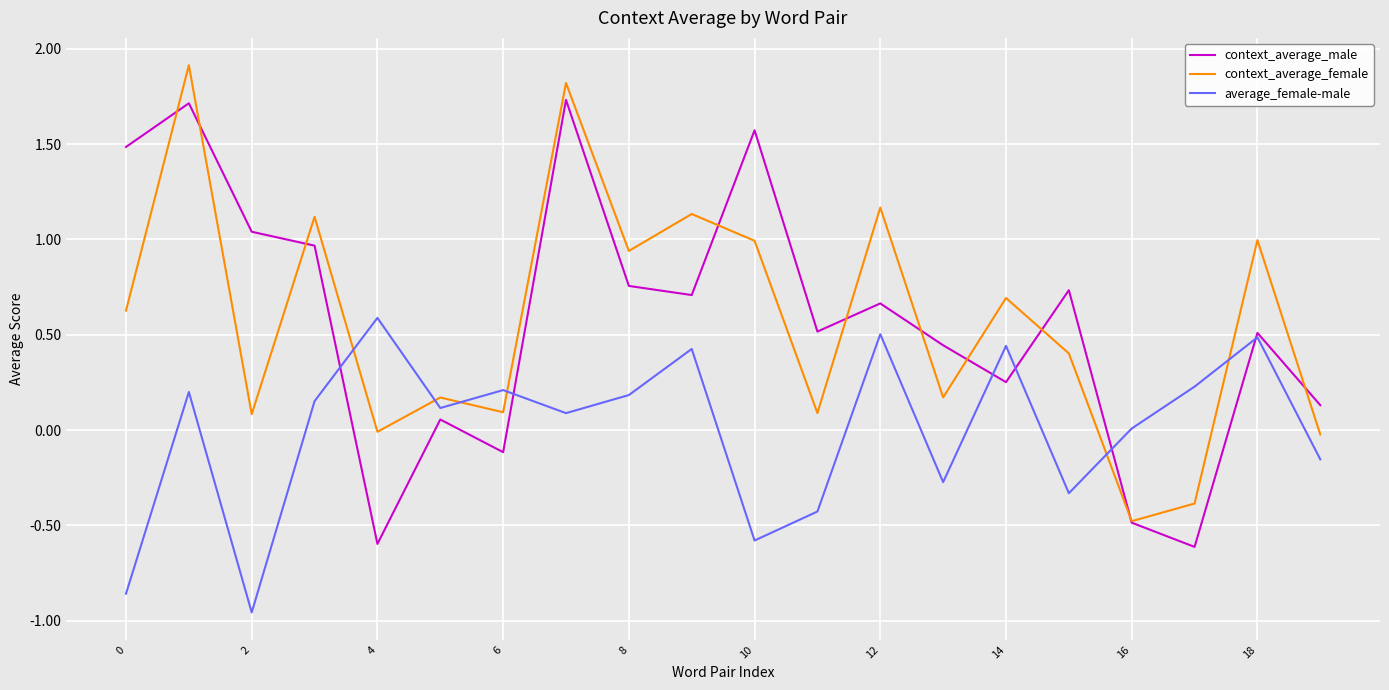

True or false: average_female-male and context_average_female intersect in this chart.

True